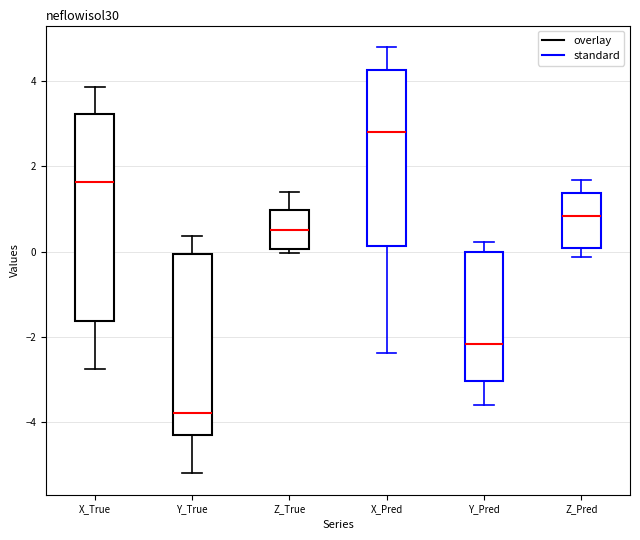

Reading left to right, read every box against the y-axis: the position of its median line, the range the box covers, and the ends of its whiskers. The values are not printed on the chart, so give them approximately, as read against the axis.

X_True: median 1.6, box -1.6 to 3.2, whiskers -2.8 to 3.8
Y_True: median -3.8, box -4.4 to 0.0, whiskers -5.2 to 0.4
Z_True: median 0.4, box 0.0 to 1.0, whiskers 0.0 (just below the box's lower edge) to 1.4
X_Pred: median 2.8, box 0.2 to 4.2, whiskers -2.4 to 4.8
Y_Pred: median -2.2, box -3.0 to 0.0, whiskers -3.6 to 0.2
Z_Pred: median 0.8, box 0.0 to 1.4, whiskers -0.2 to 1.6